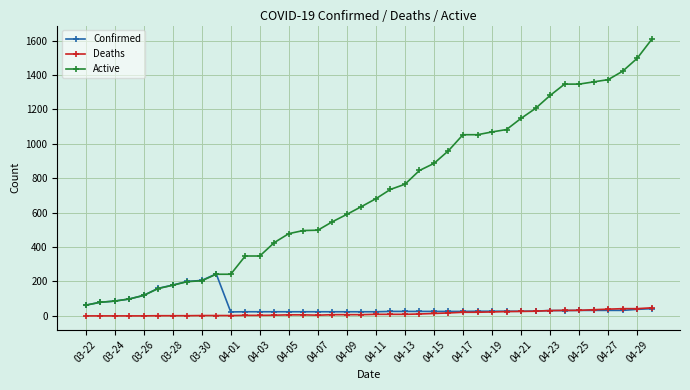

What is the average value of the Confirmed series?

56